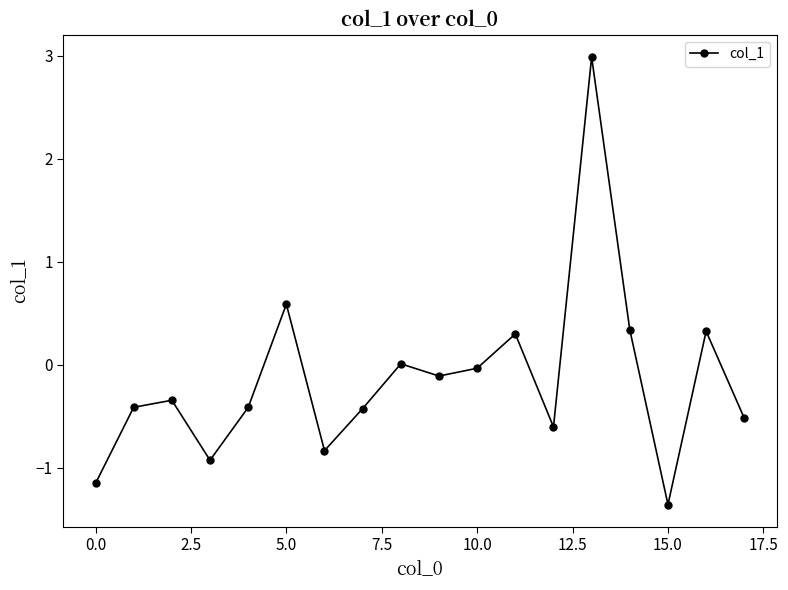

What is the minimum value shown in the chart?

-1.4